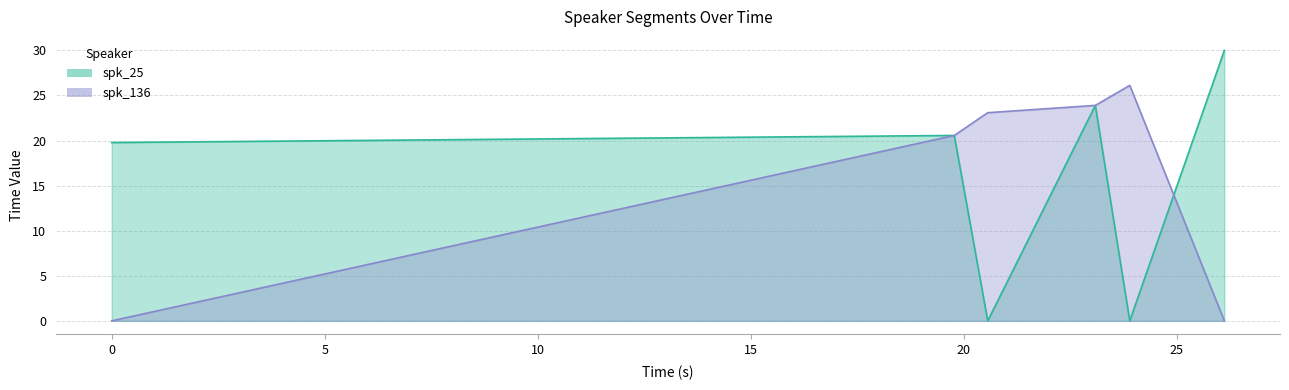

What is the average value of the spk_25 series?

15.7